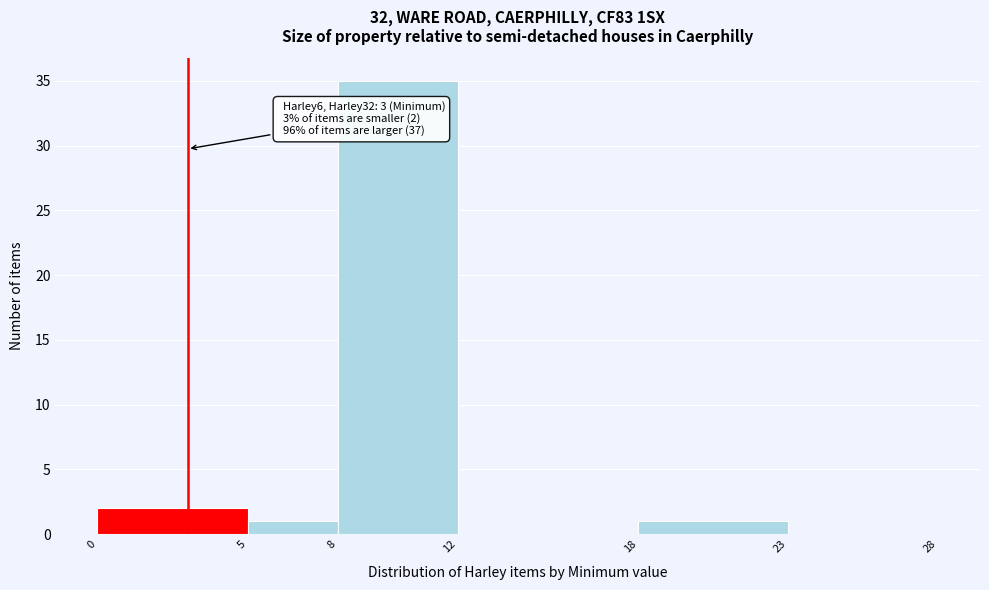

Which range on the x-axis has the tallest bar?

8 to 12